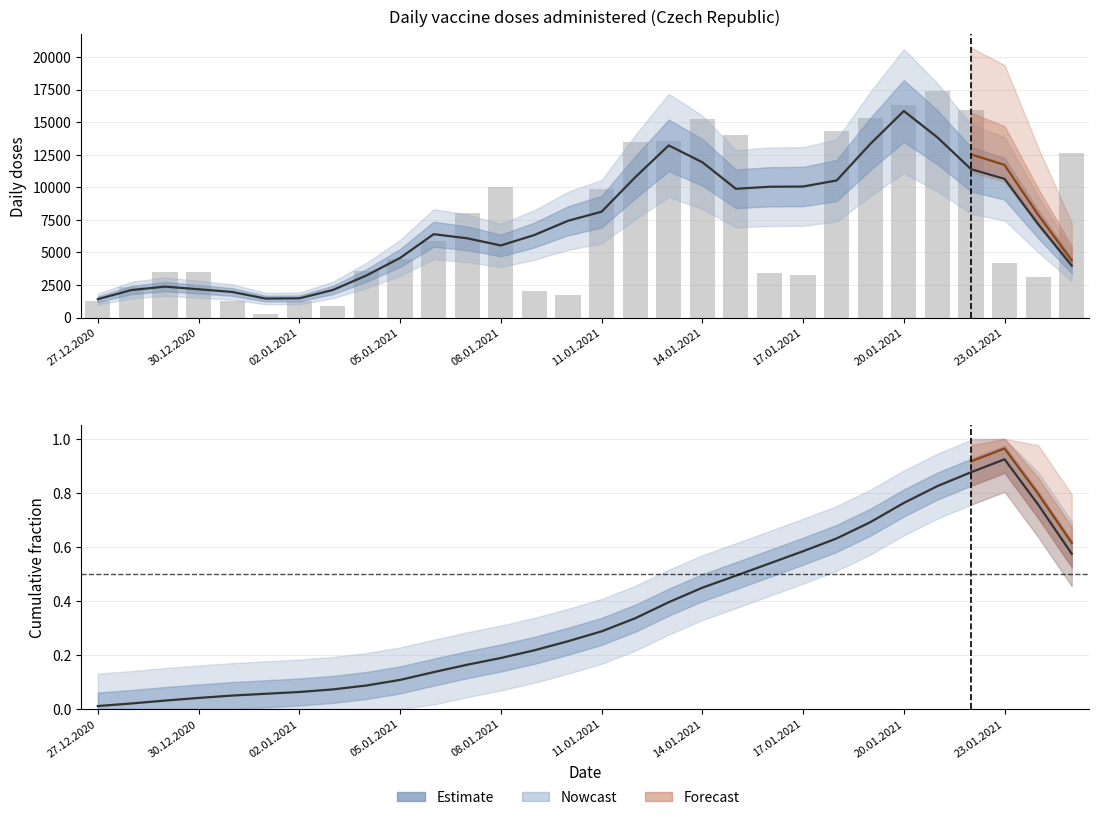

List the labels in order of Celkem value, largest first.

21.01.2021, 20.01.2021, 22.01.2021, 19.01.2021, 14.01.2021, 18.01.2021, 15.01.2021, 13.01.2021, 12.01.2021, 25.01.2021, 08.01.2021, 11.01.2021, 07.01.2021, 06.01.2021, 05.01.2021, 23.01.2021, 04.01.2021, 30.12.2020, 29.12.2020, 16.01.2021, 17.01.2021, 24.01.2021, 28.12.2020, 09.01.2021, 10.01.2021, 31.12.2020, 27.12.2020, 02.01.2021, 03.01.2021, 01.01.2021